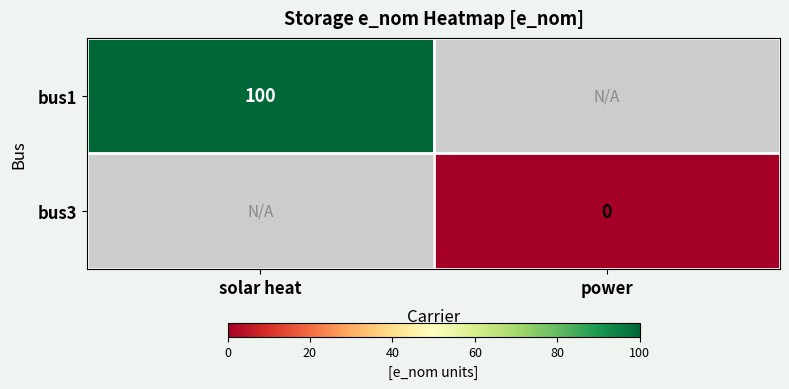

Which label corresponds to the largest value in the chart?

solar heat